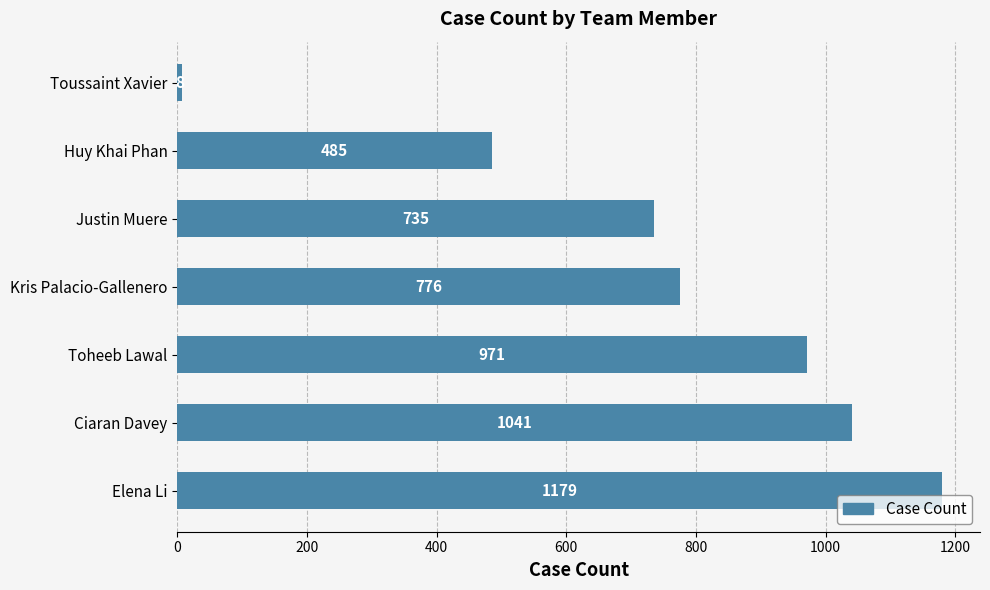

Reading bottom to top, what are all the values shown in this chart?

Elena Li=1179	Ciaran Davey=1041	Toheeb Lawal=971	Kris Palacio-Gallenero=776	Justin Muere=735	Huy Khai Phan=485	Toussaint Xavier=8